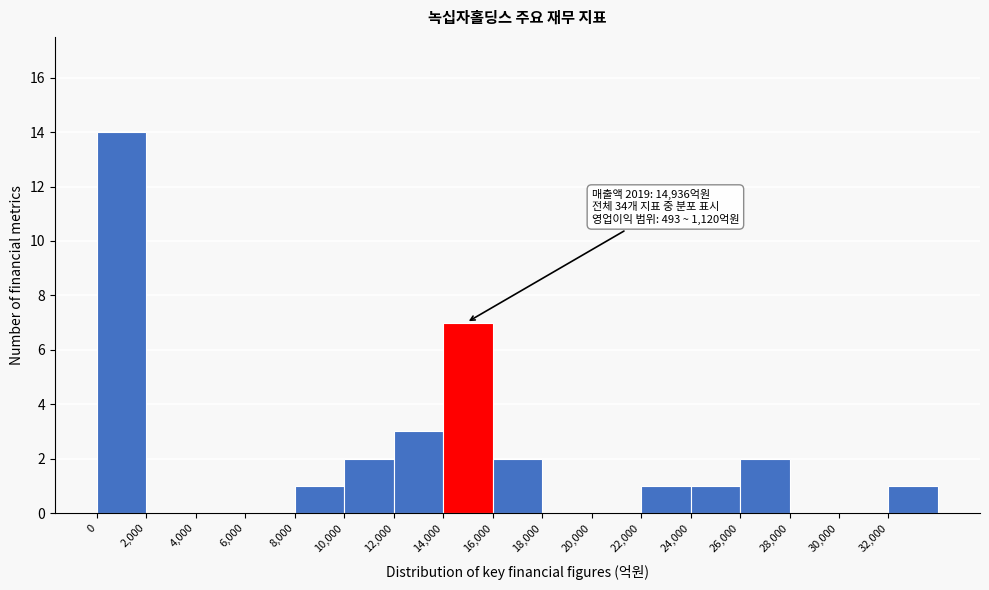

Which range on the x-axis has the tallest bar?

0 to 2000